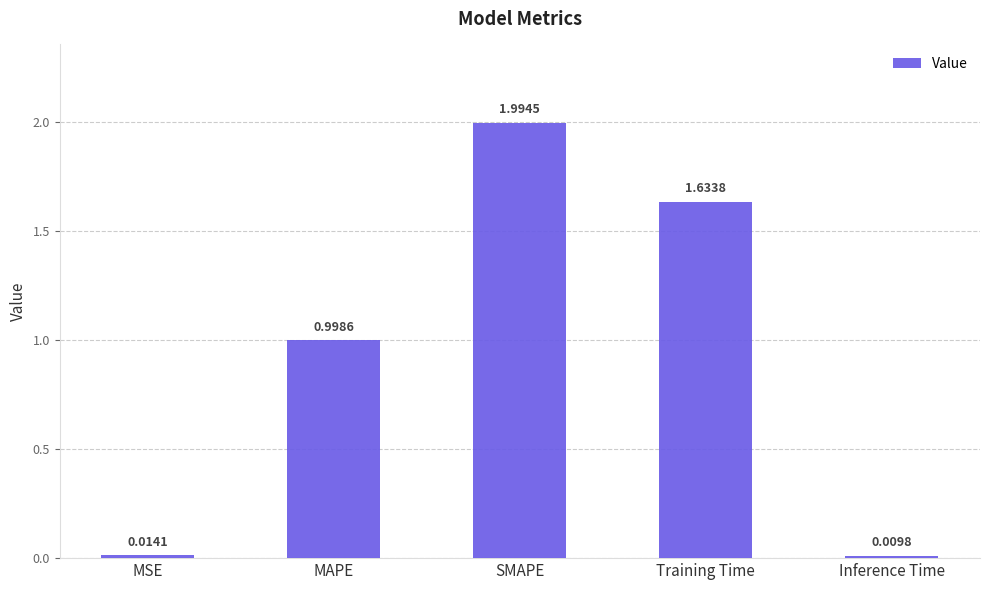

What is the label of the 1st bar from the right?

Inference Time